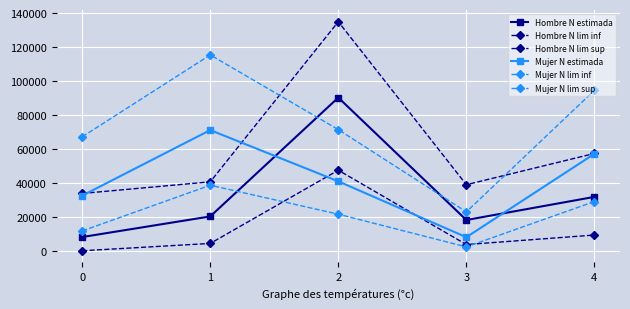

True or false: Mujer N estimada and Mujer N lim inf cross at least once.

False